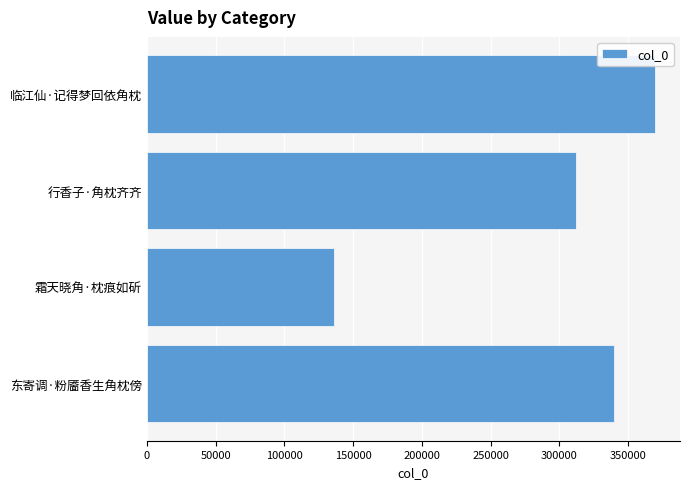

Where is the data nearest to the value 252535?

行香子·角枕齐齐